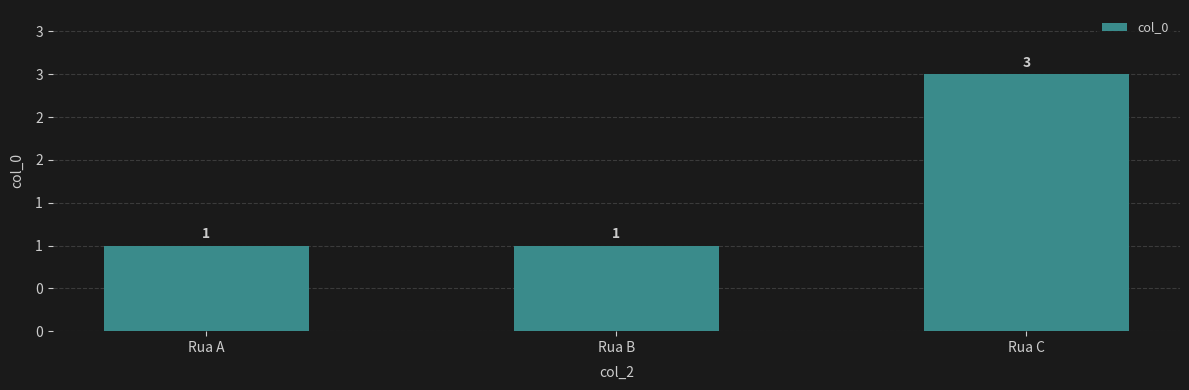

What is the sum of the values at Rua A and Rua C?

4